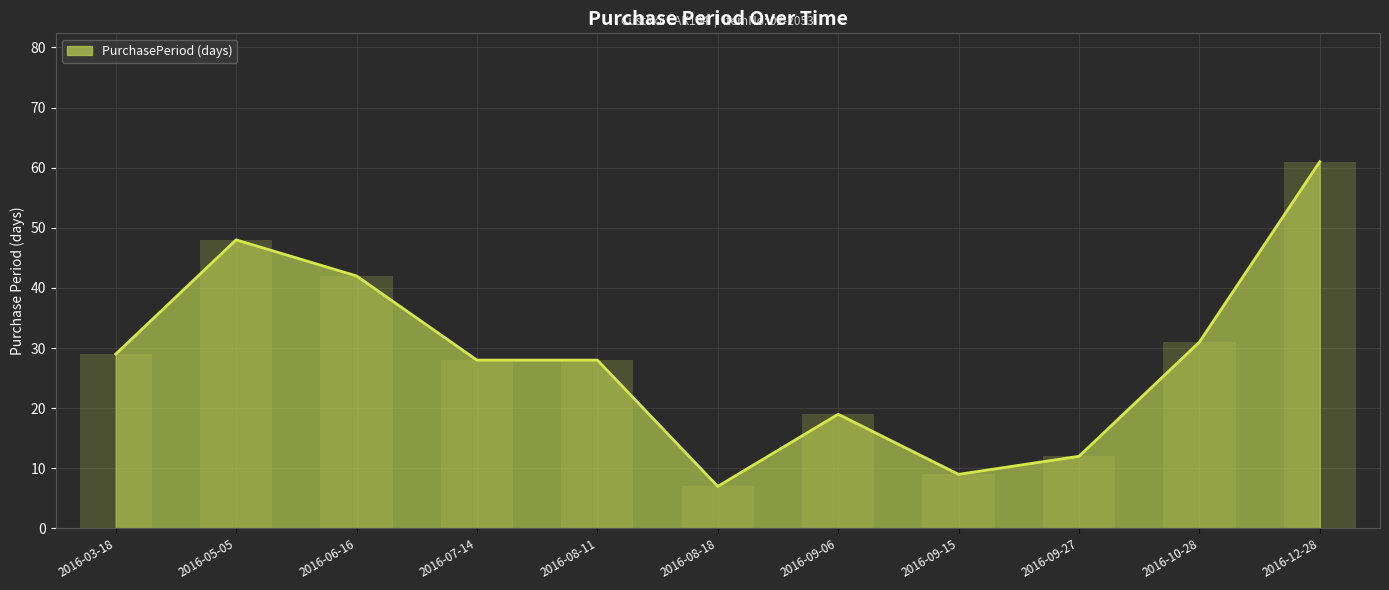

What is the average value?

29